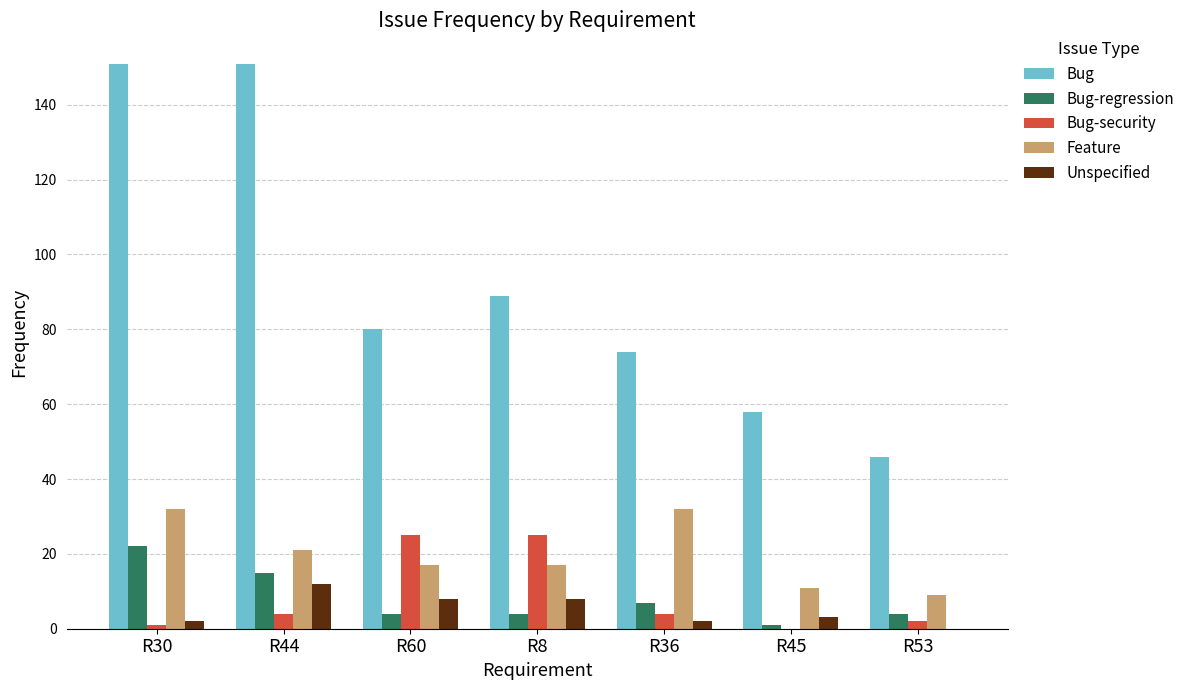

Where is Feature nearest to the value 20?

R44